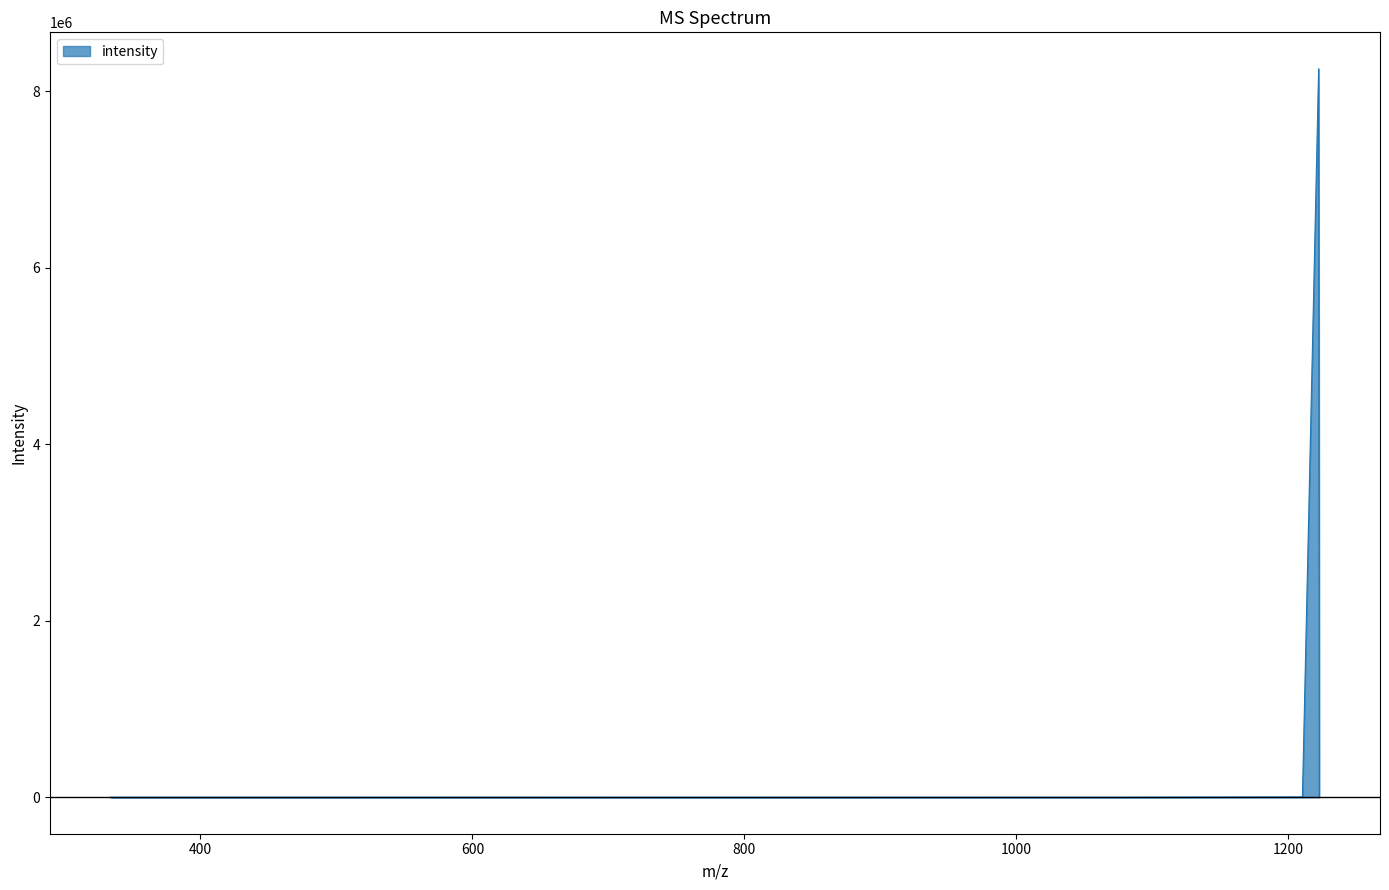

What is the greatest value displayed?

8254002.0